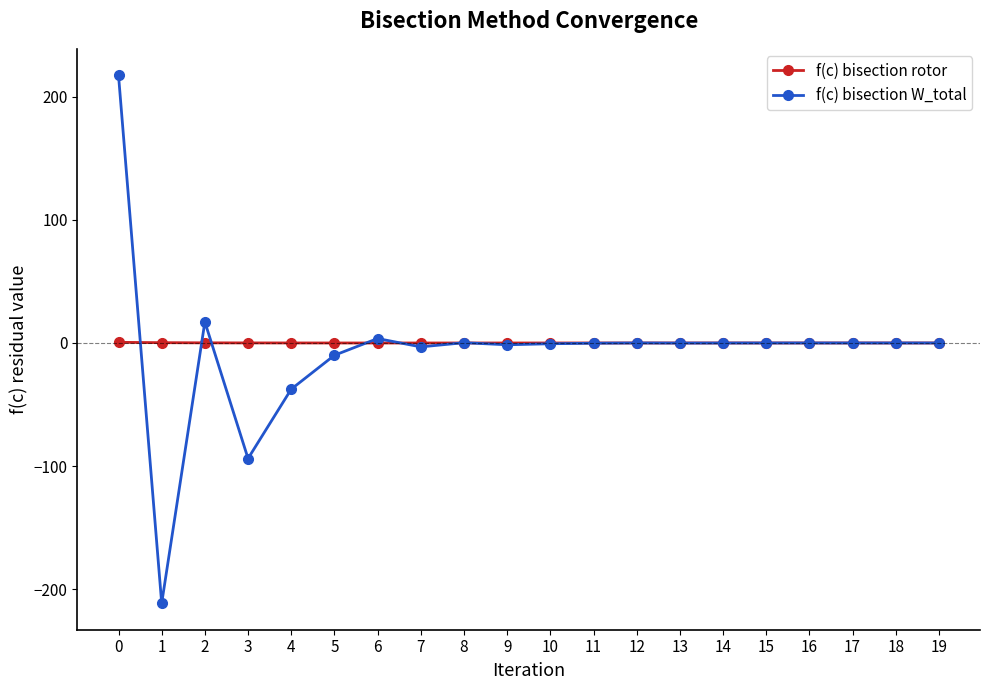

Rank the series by their maximum value, from highest to lowest.

f(c) bisection W_total, f(c) bisection rotor